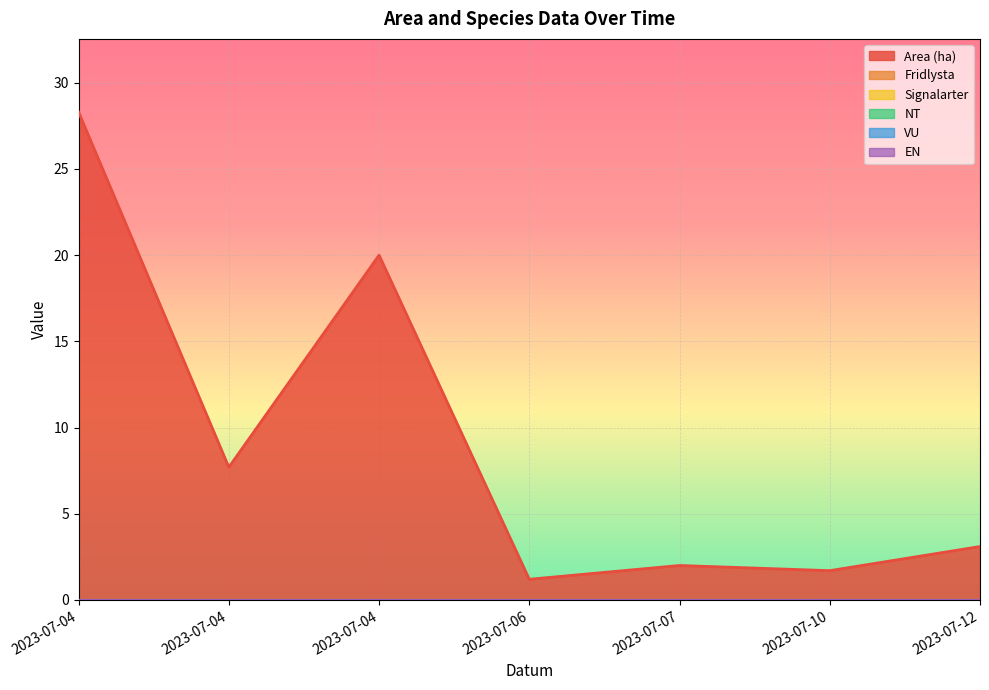

List the series in order of their peak value, highest first.

Area (ha), Fridlysta, Signalarter, NT, VU, EN